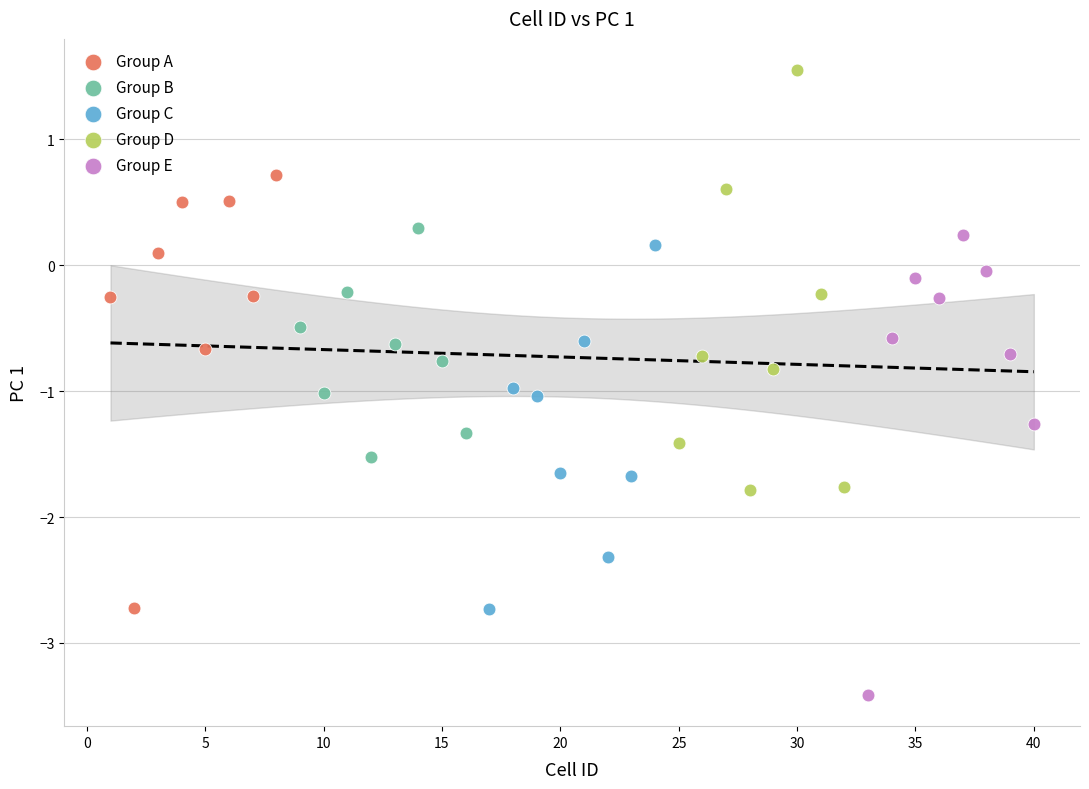

Which series reaches the minimum Y coordinate?

Group E